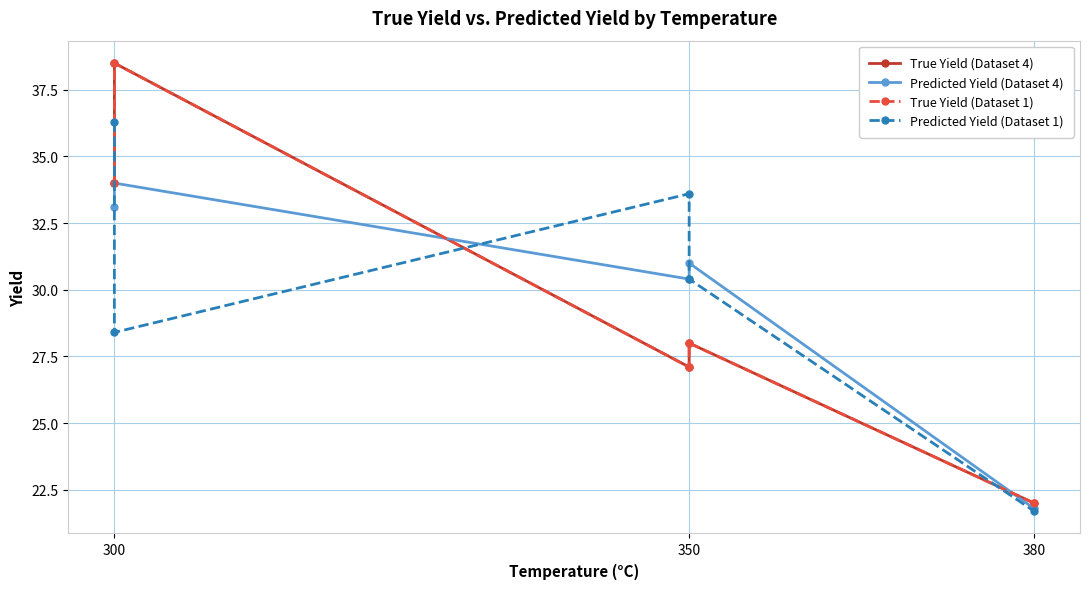

Where is the first local maximum for True Yield (Dataset 1)?

300